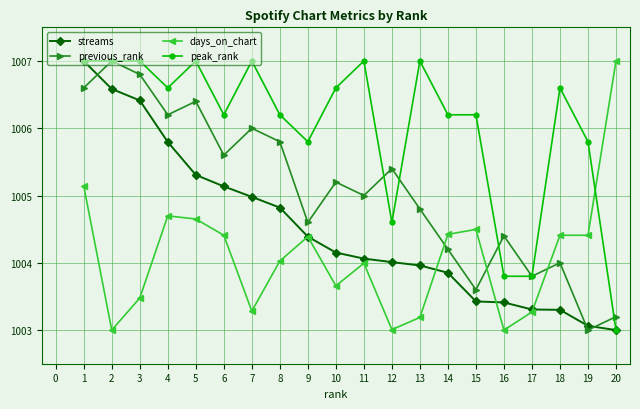

What is the minimum value for streams?

1003.0